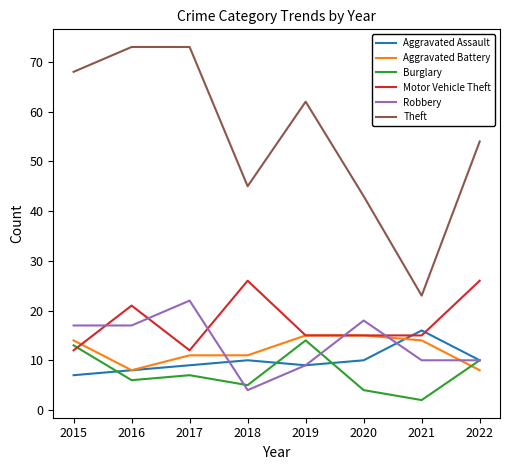

Where does the Burglary series first go above 7?

2015